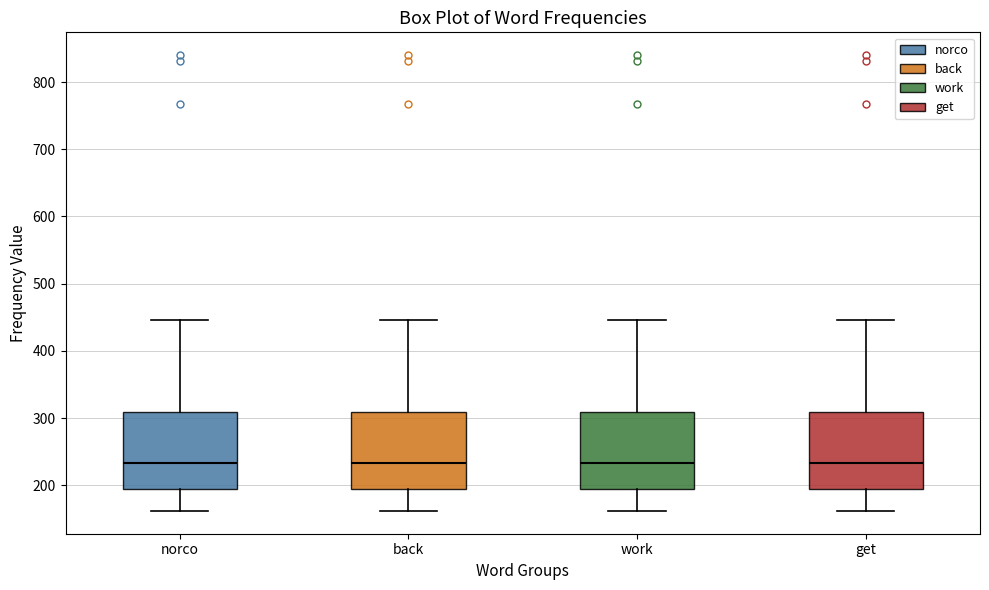

Reading left to right, read every box against the y-axis: the position of its median line, the range the box covers, and the ends of its whiskers. The values are not printed on the chart, so give them approximately, as read against the axis.

norco: median 230, box 190 to 310, whiskers 160 to 450
back: median 230, box 190 to 310, whiskers 160 to 450
work: median 230, box 190 to 310, whiskers 160 to 450
get: median 230, box 190 to 310, whiskers 160 to 450